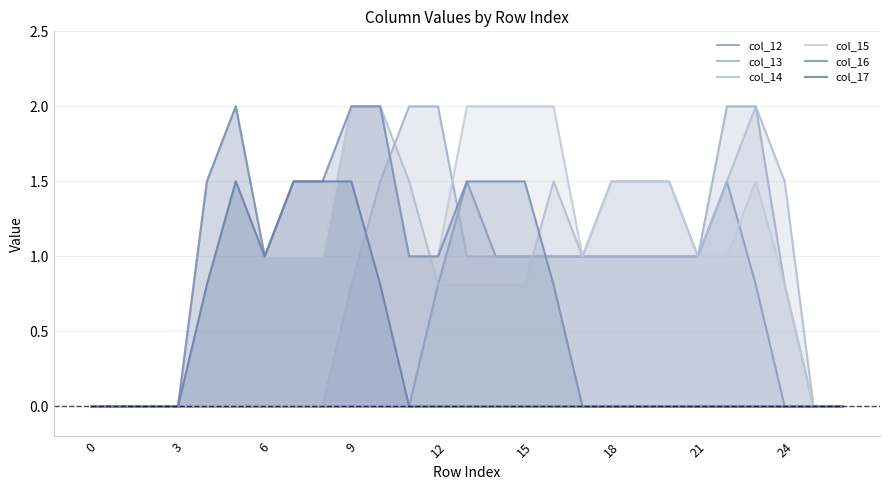

Where does the col_13 series first go above 1?

10